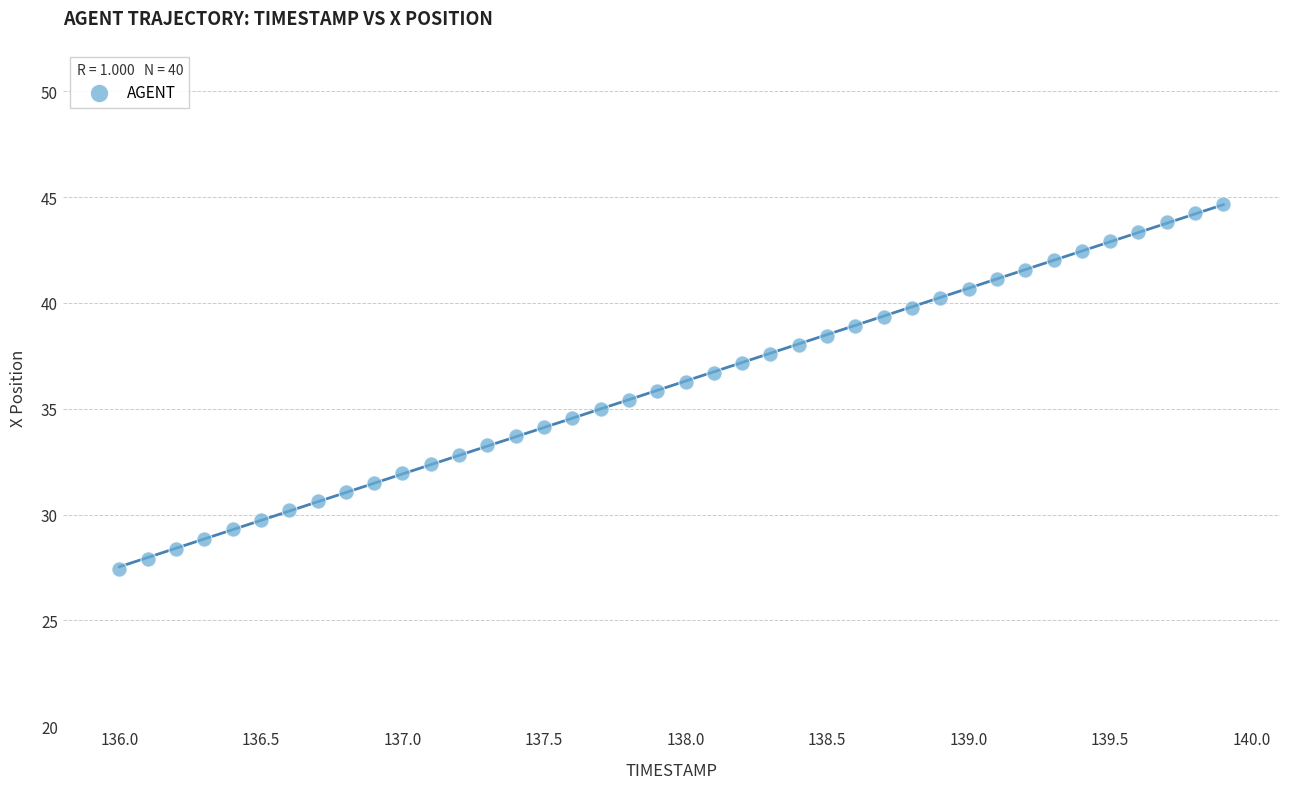

What is the range of Y values (max minus min)?

17.2